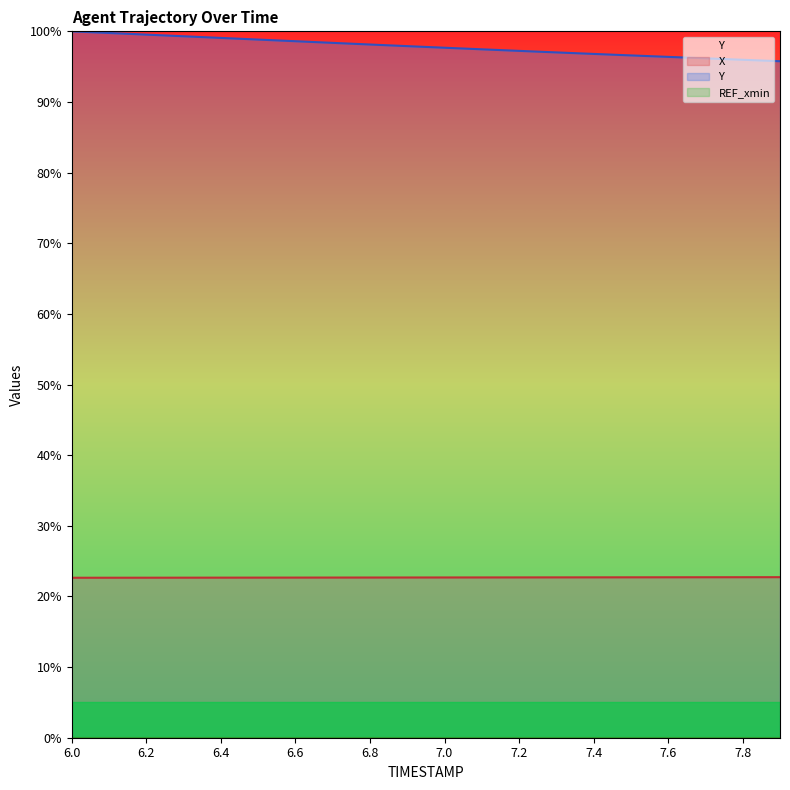

Reading left to right, what are all the values shown in this chart?

X: 6.0=22.6	6.1=22.6	6.2=22.7	6.3=22.7	6.4=22.7	6.5=22.7	6.6=22.7	6.7=22.7	6.8=22.7	6.9=22.7	7.0=22.7	7.1=22.7	7.2=22.7	7.3=22.7	7.4=22.7	7.5=22.7	7.6=22.7	7.7=22.7	7.8=22.7	7.9=22.7
Y: 6.0=100.0	6.1=99.8	6.2=99.5	6.3=99.3	6.4=99.1	6.5=98.8	6.6=98.6	6.7=98.4	6.8=98.1	6.9=97.9	7.0=97.7	7.1=97.5	7.2=97.2	7.3=97.0	7.4=96.8	7.5=96.6	7.6=96.4	7.7=96.2	7.8=96.0	7.9=95.8